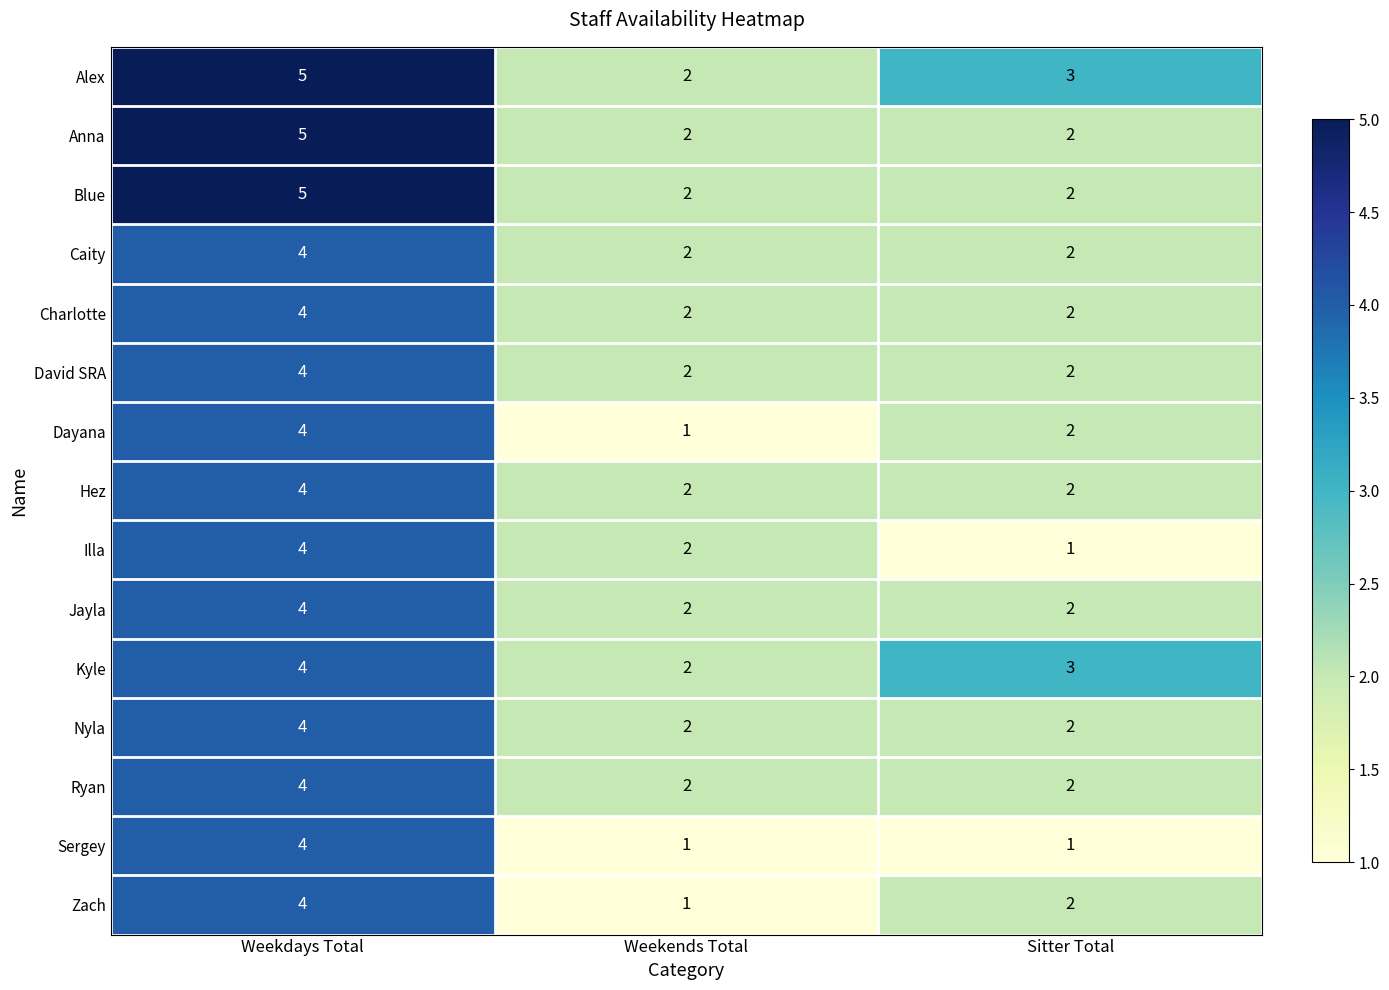

The value of Caity at Sitter Total is 2. True or false?

True